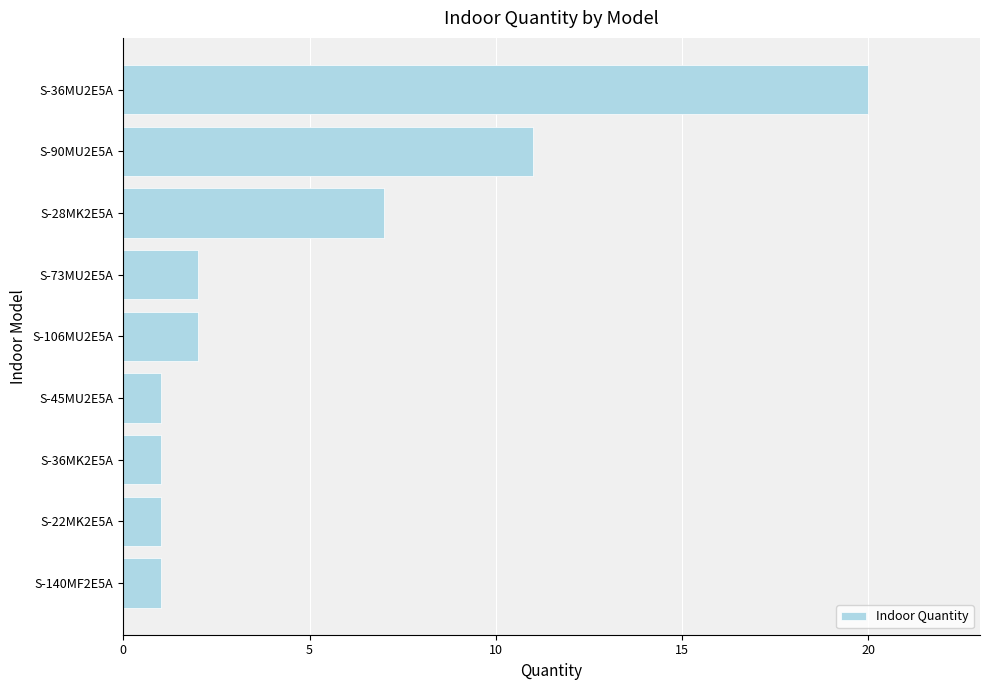

The chart shows a value of 10 at S-28MK2E5A. True or false?

False